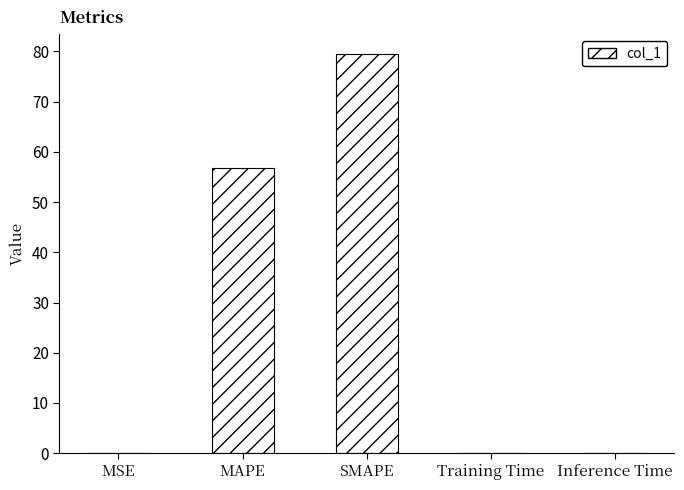

Where is the data nearest to the value 39?

MAPE